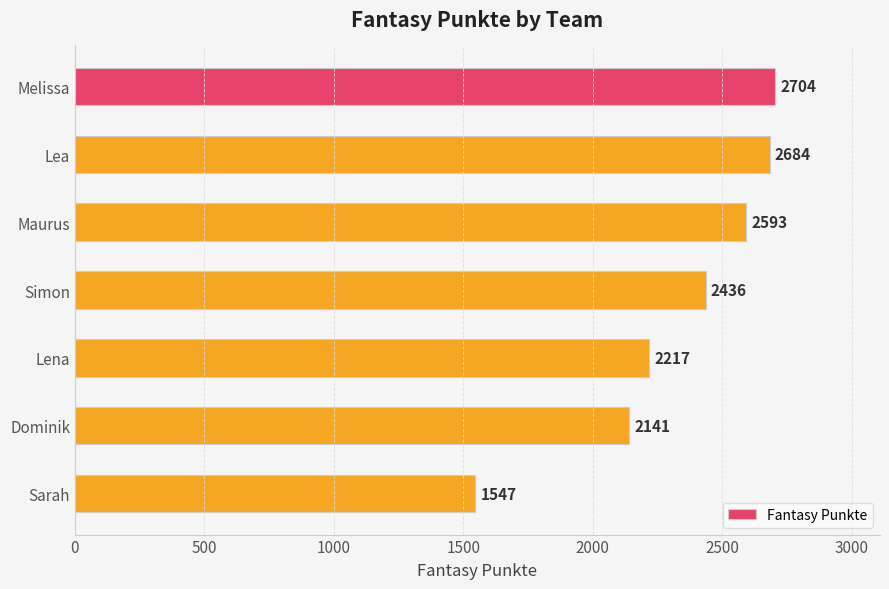

What is the difference between the maximum and minimum values?

1157